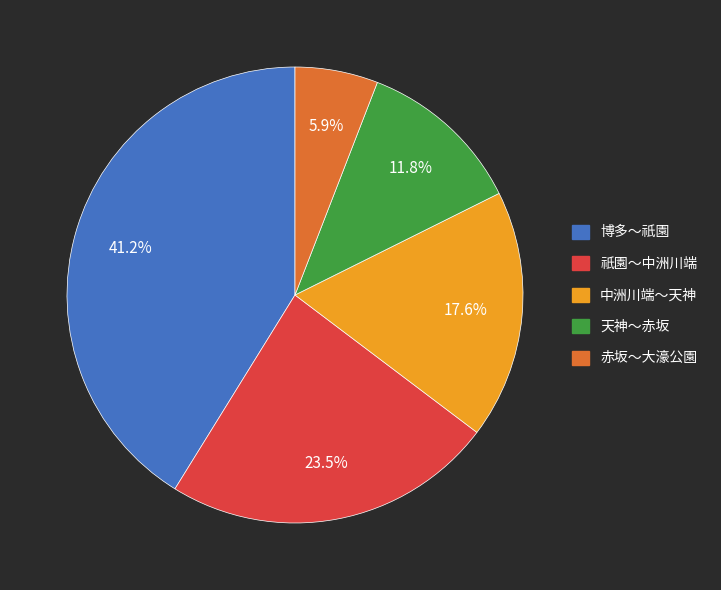

What percentage is the 博多～祇園 slice, to the nearest percent?

41%